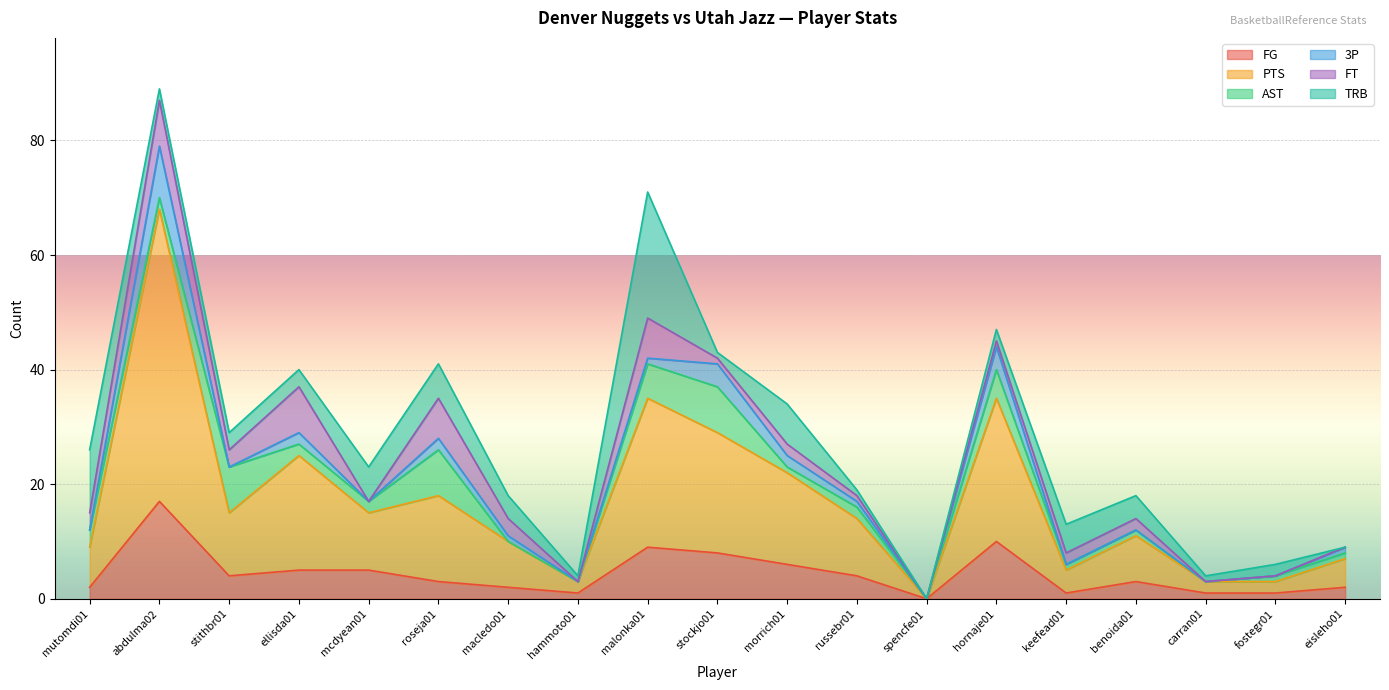

True or false: TRB and PTS intersect in this chart.

True